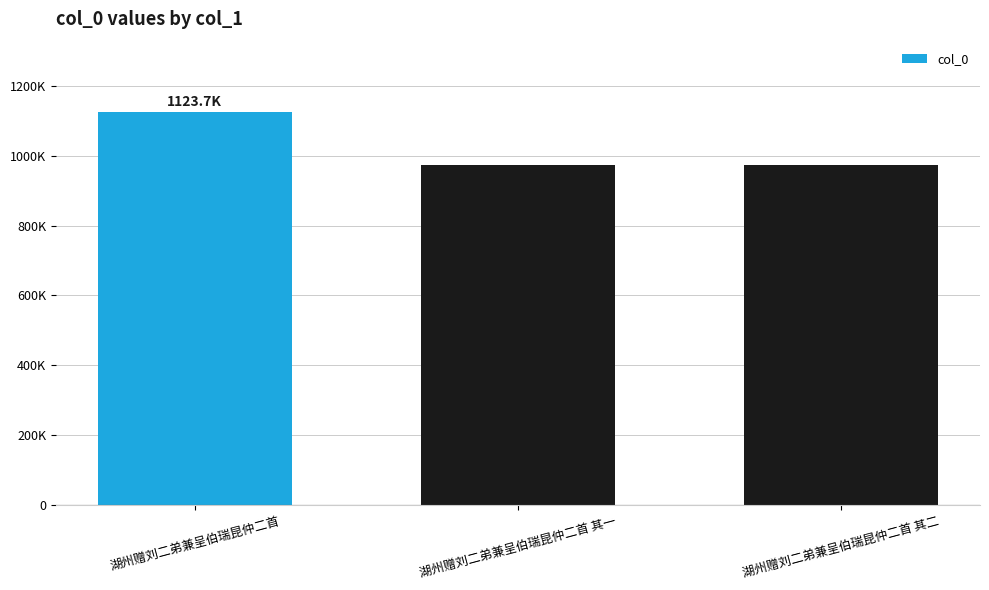

How many bars are there in total?

3